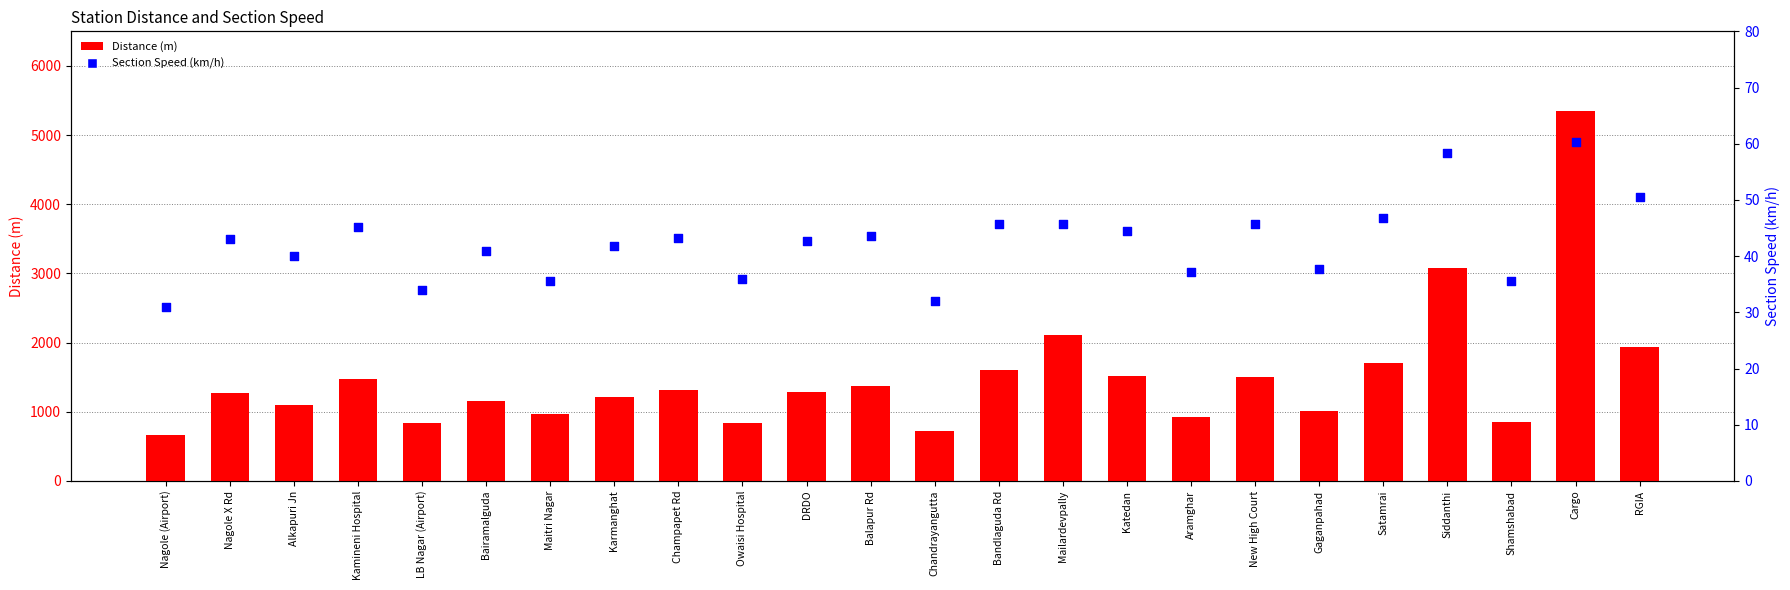

Which series has the largest total across all categories?

Distance (m)